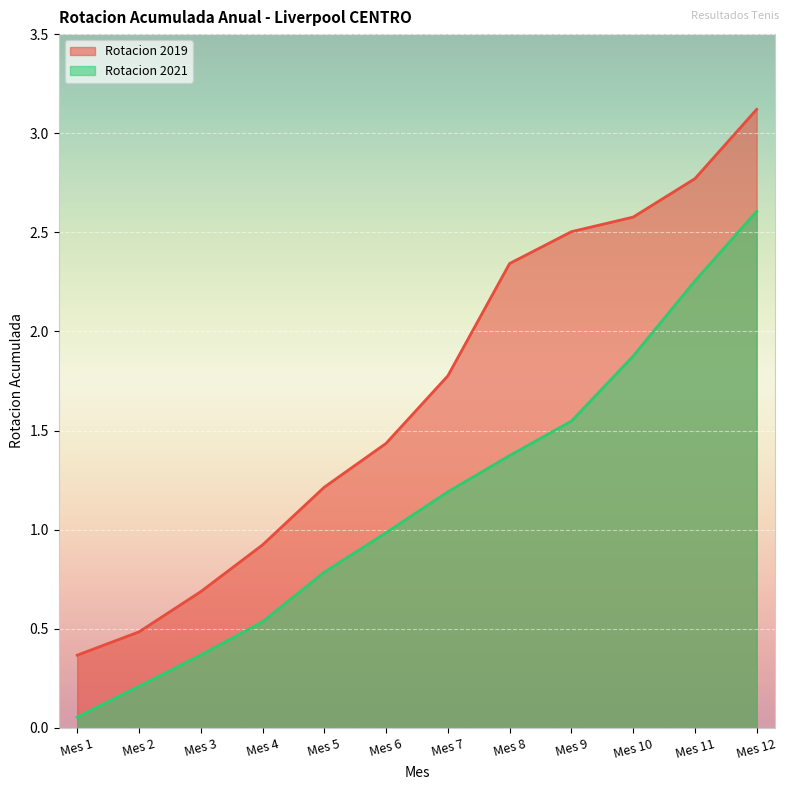

What is the minimum value for Rotacion 2021?

0.1